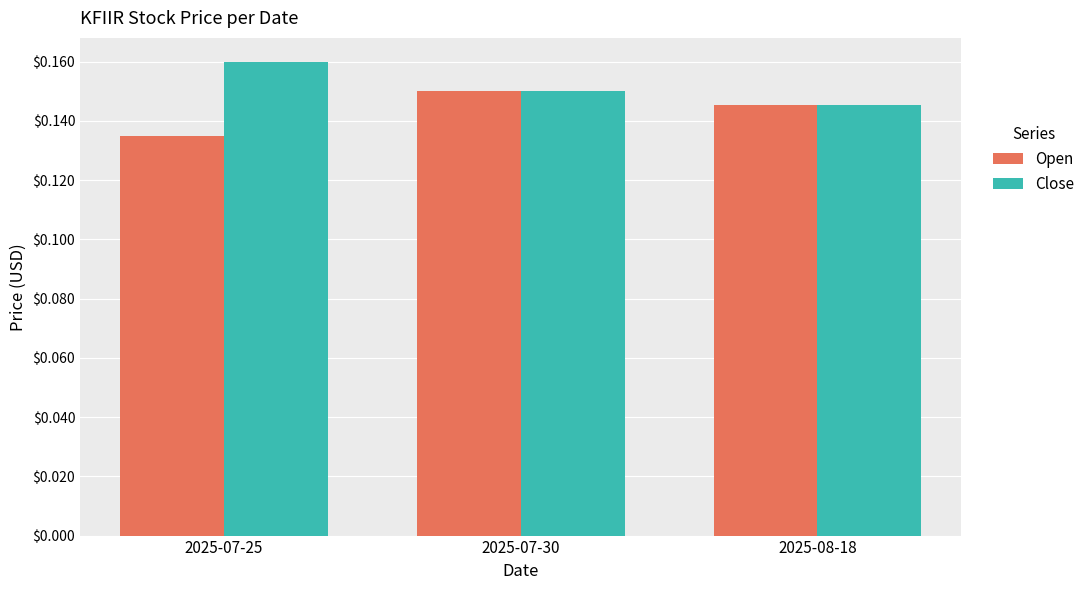

What is the sum of the Close values at 2025-08-18 and 2025-07-25?

0.3